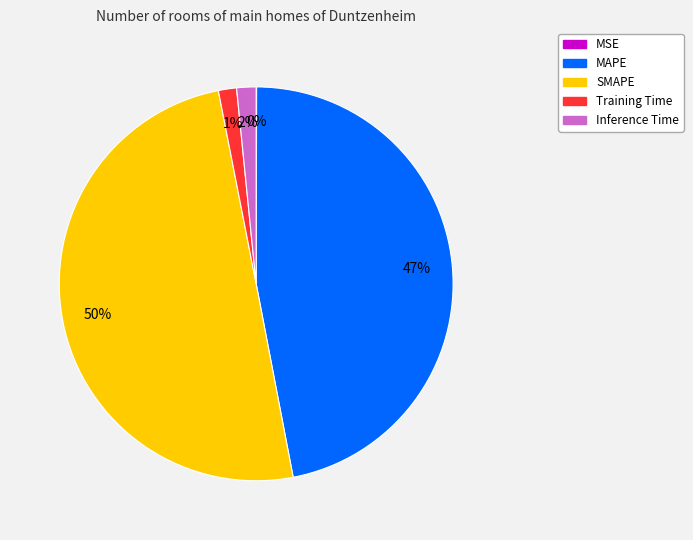

What percentage is the Inference Time slice, to the nearest percent?

2%